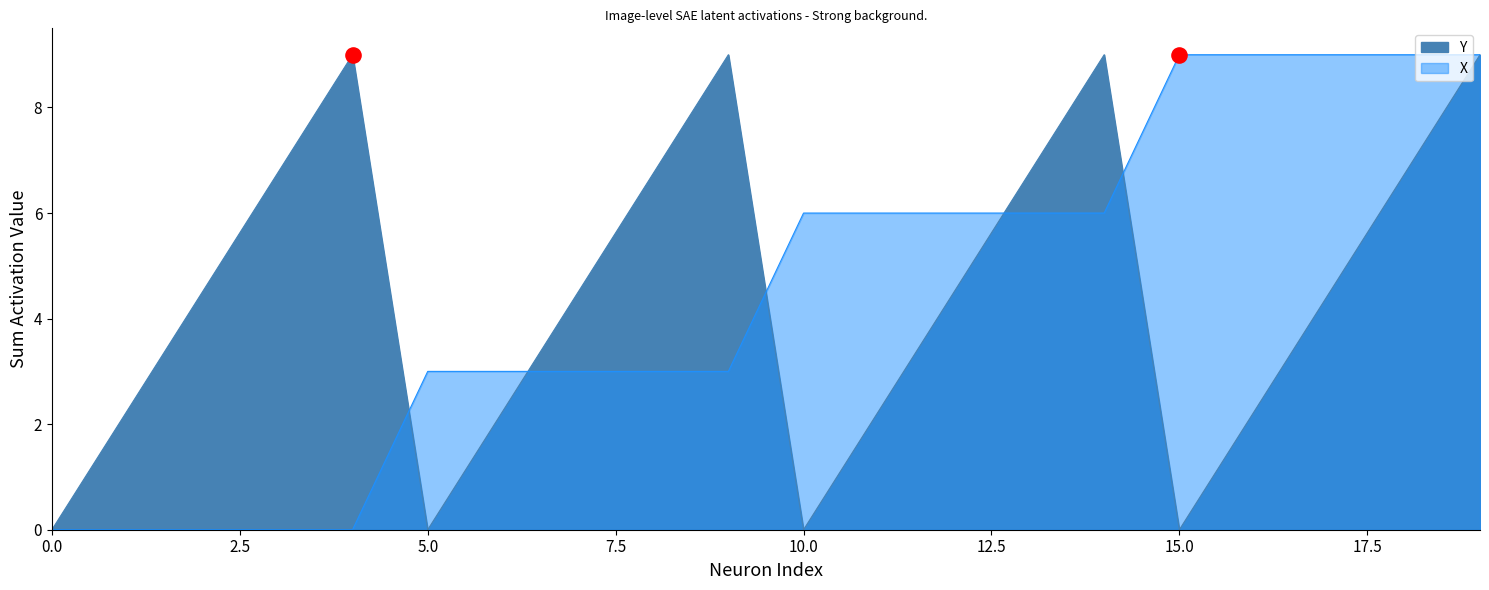

At how many categories does at least one series exceed 5?

14